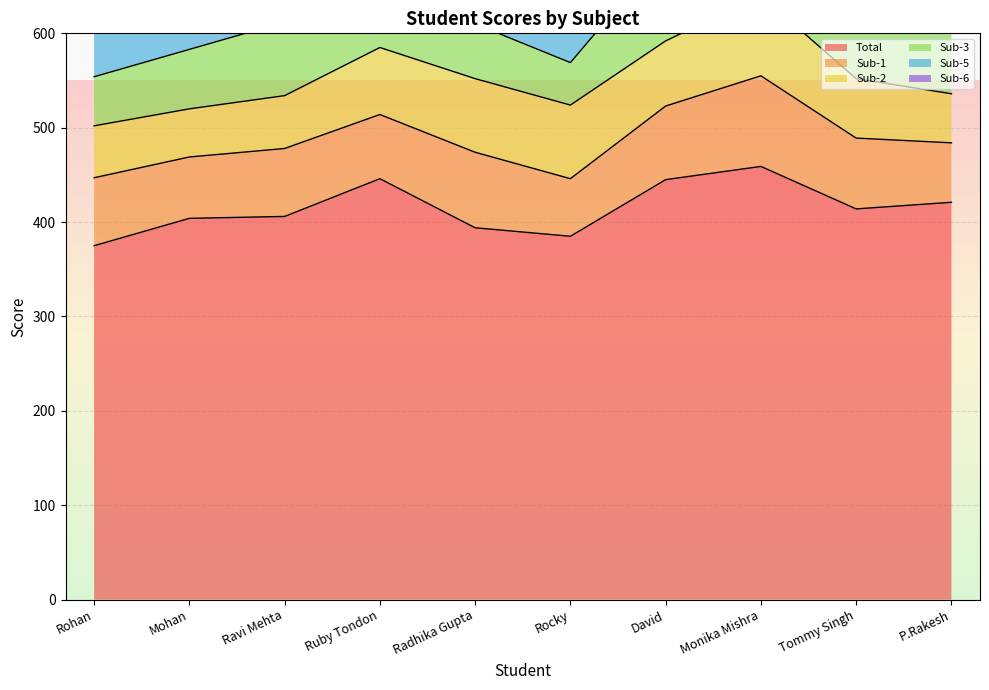

What value does the Sub-6 series have at Rohan, to the nearest 10?

30